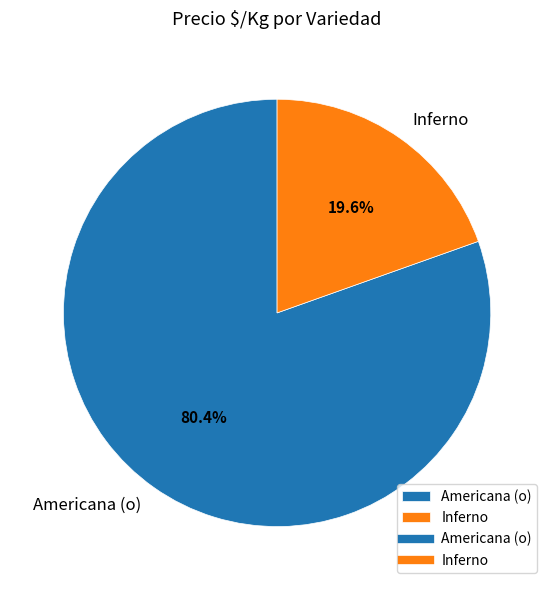

Does Inferno account for over 50% of the chart?

No